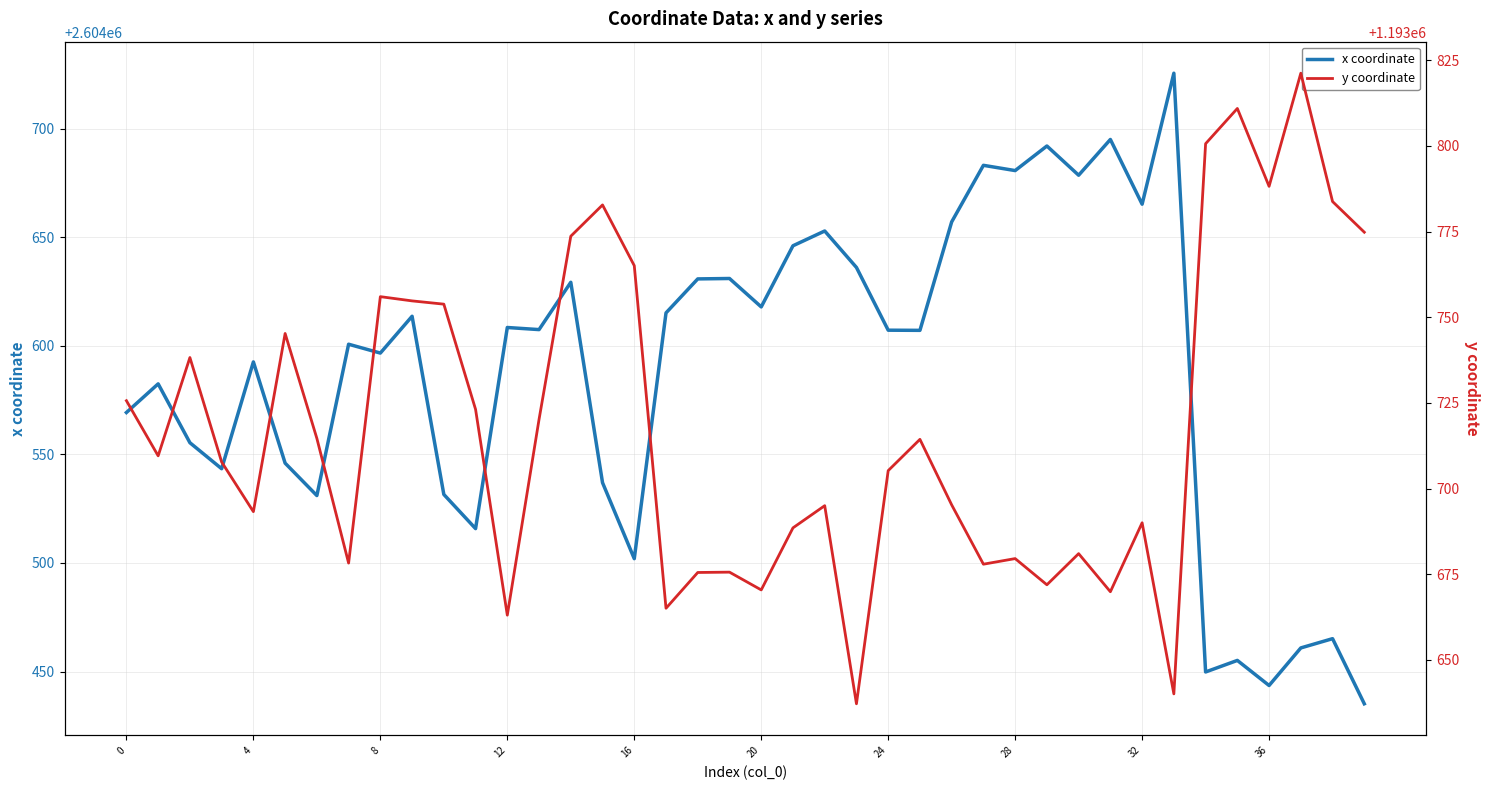

How many categories are shown in the chart?

40